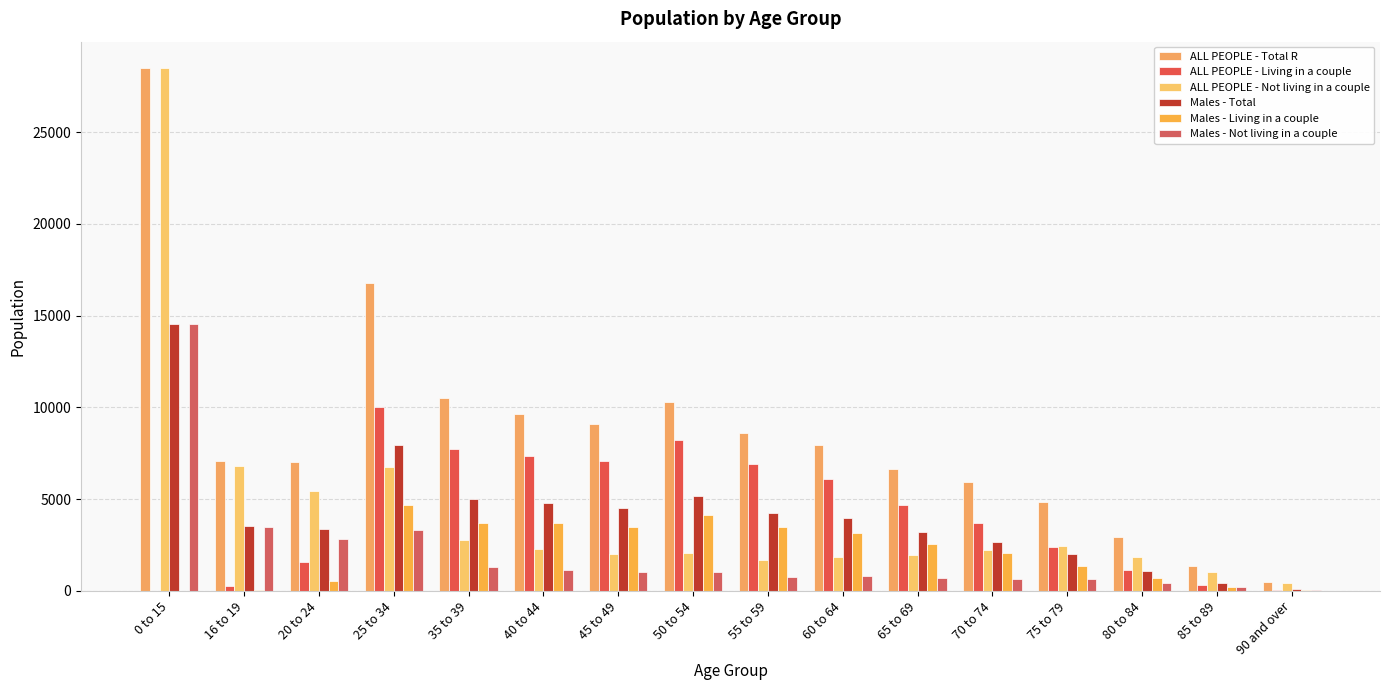

What is the label of the 4th bar from the right?

75 to 79